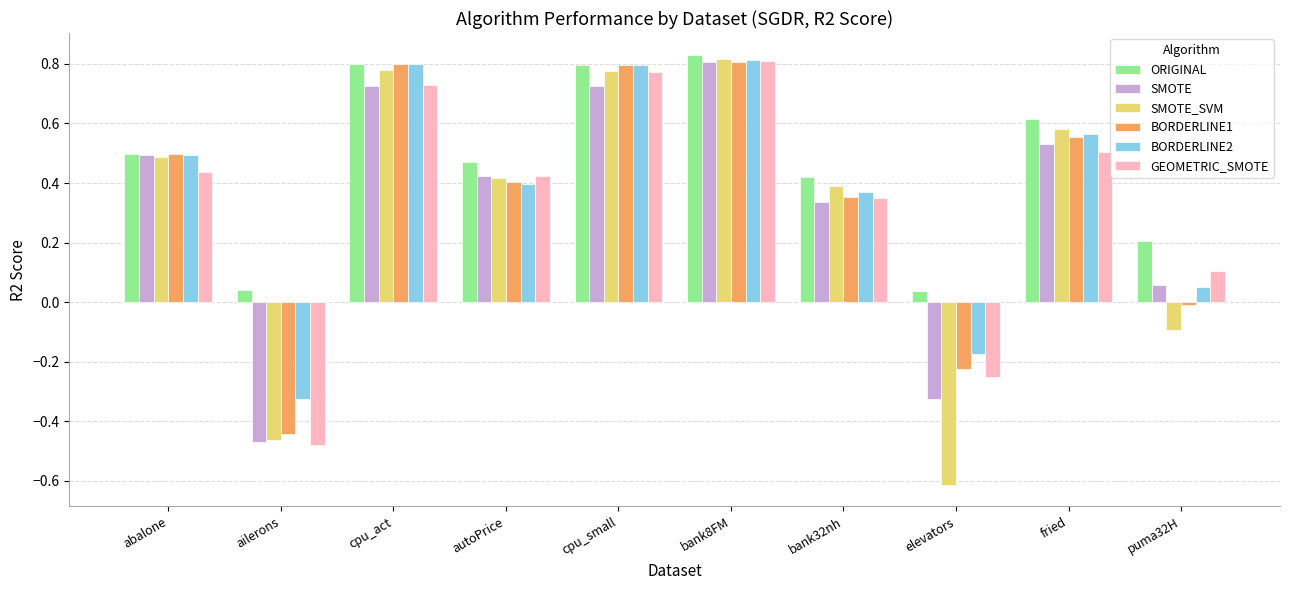

What is the label of the 9th bar from the left?

fried